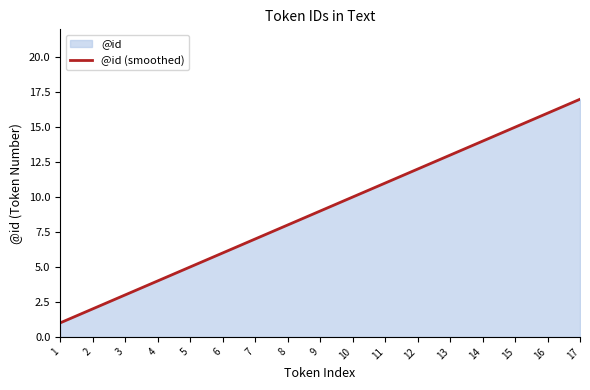

Is it true that the value at 2 is 2.6?

False